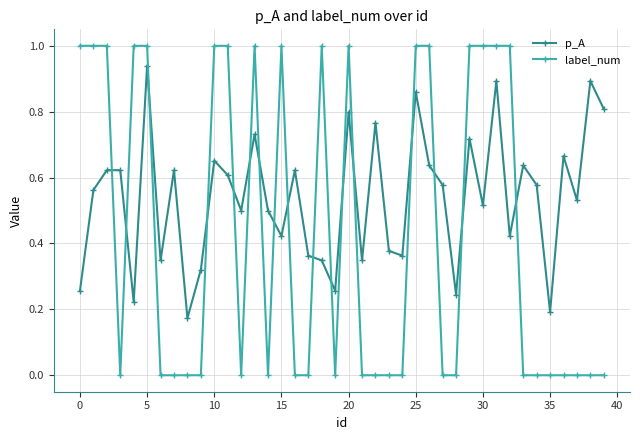

Does the chart have visible grid lines?

Yes